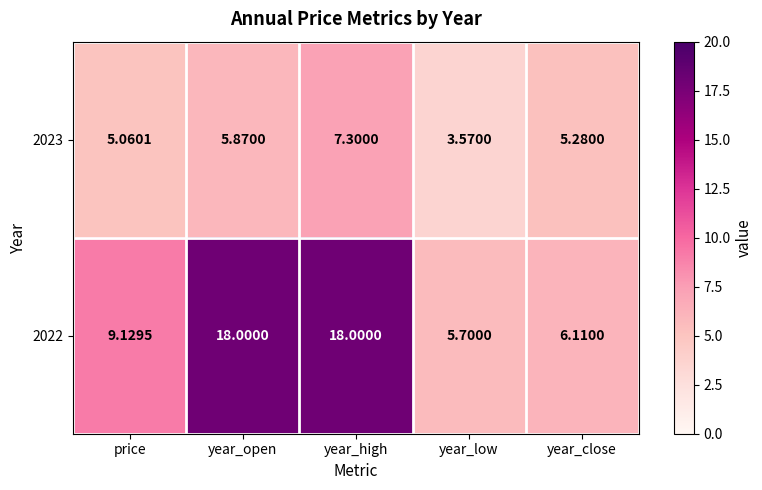

Where is 2023 nearest to the value 5?

price